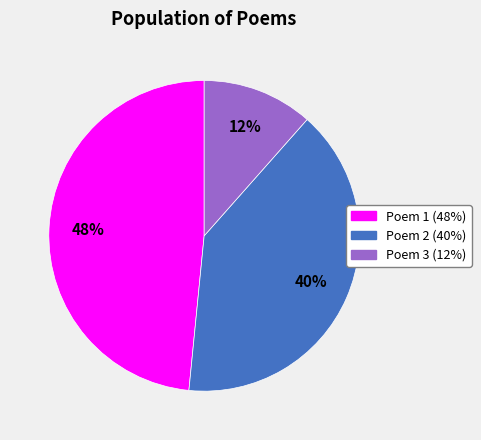

Does any single category account for the majority?

No